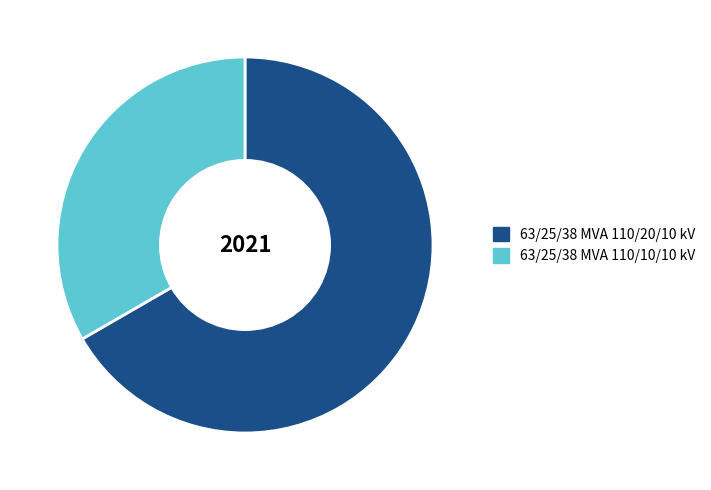

How many segments does this pie chart have?

2